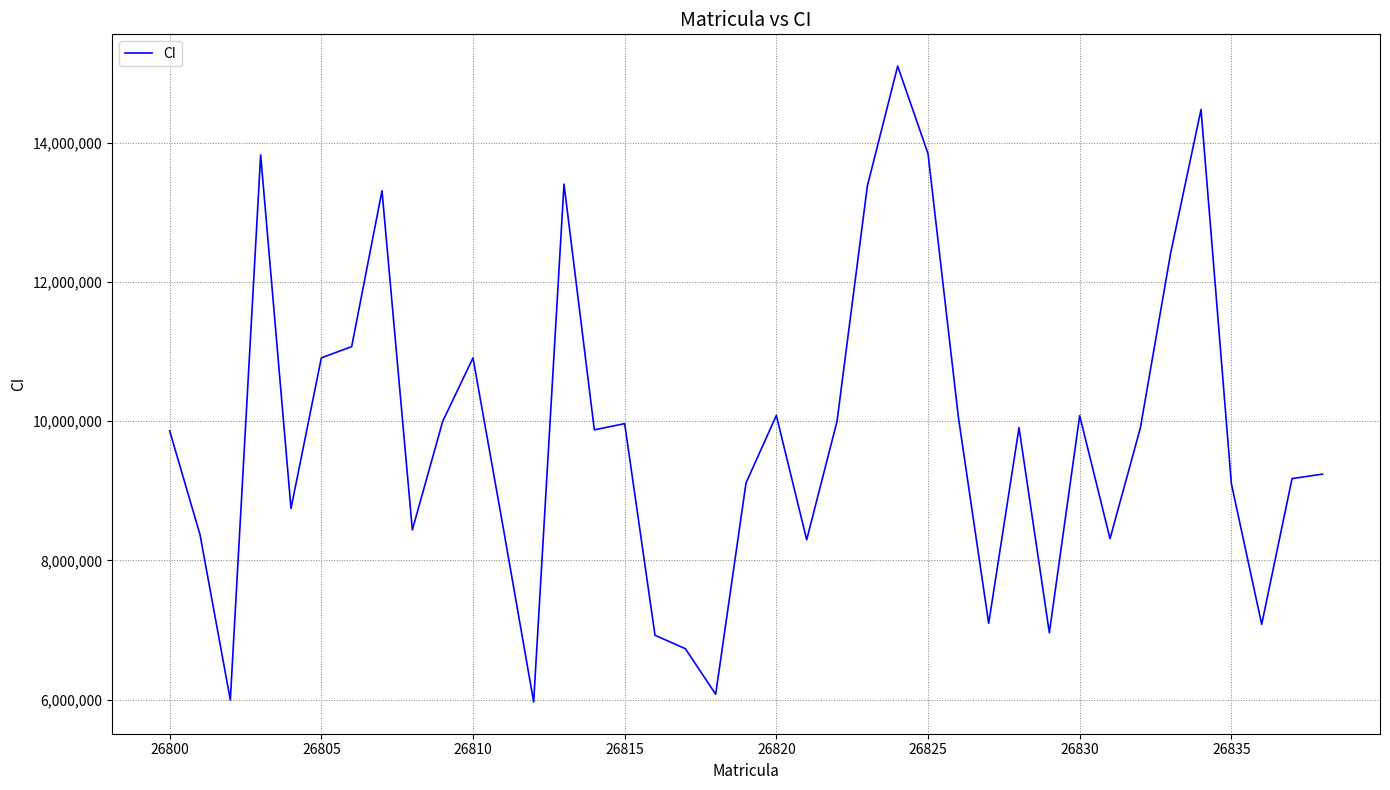

Count the number of data series in this chart.

1